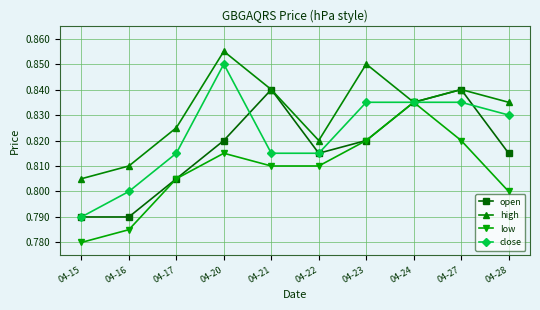

Which series has the largest range (max minus min)?

close